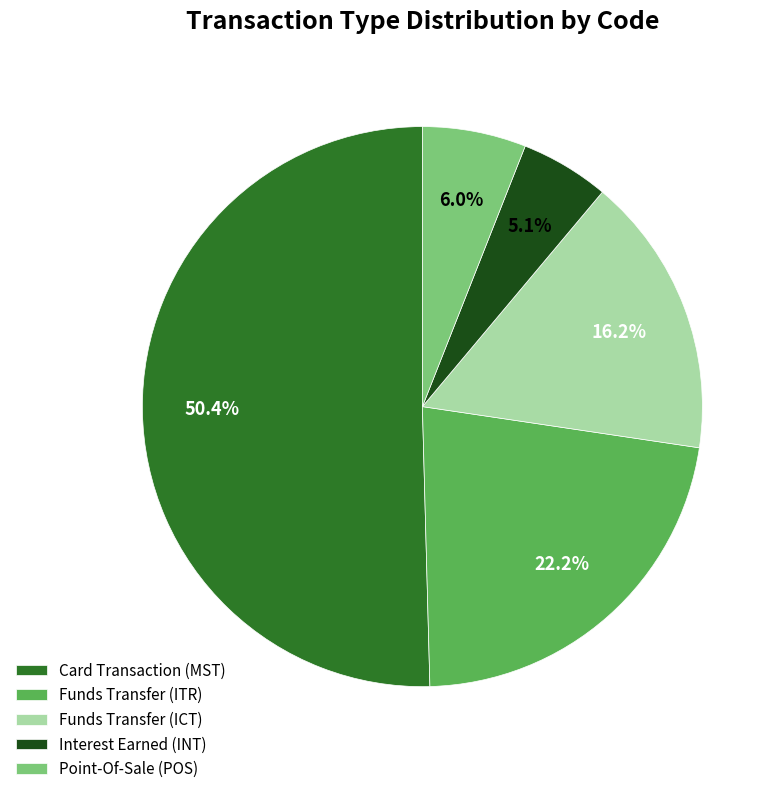

Which slice is the largest?

Card Transaction (MST)